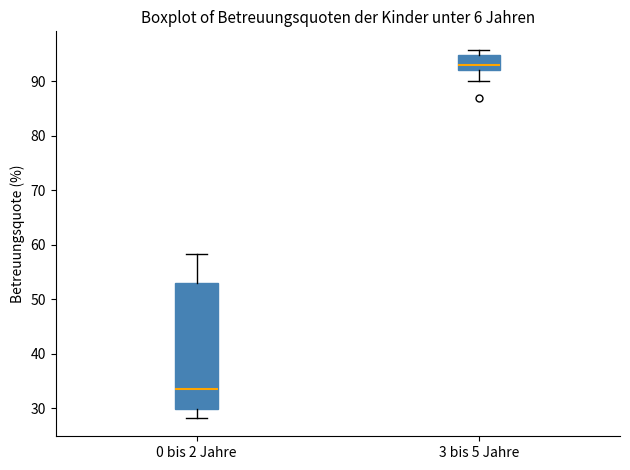

Reading left to right, read every box against the y-axis: the position of its median line, the range the box covers, and the ends of its whiskers. The values are not printed on the chart, so give them approximately, as read against the axis.

0 bis 2 Jahre: median 33, box 30 to 53, whiskers 28 to 58
3 bis 5 Jahre: median 93, box 92 to 95, whiskers 90 to 96